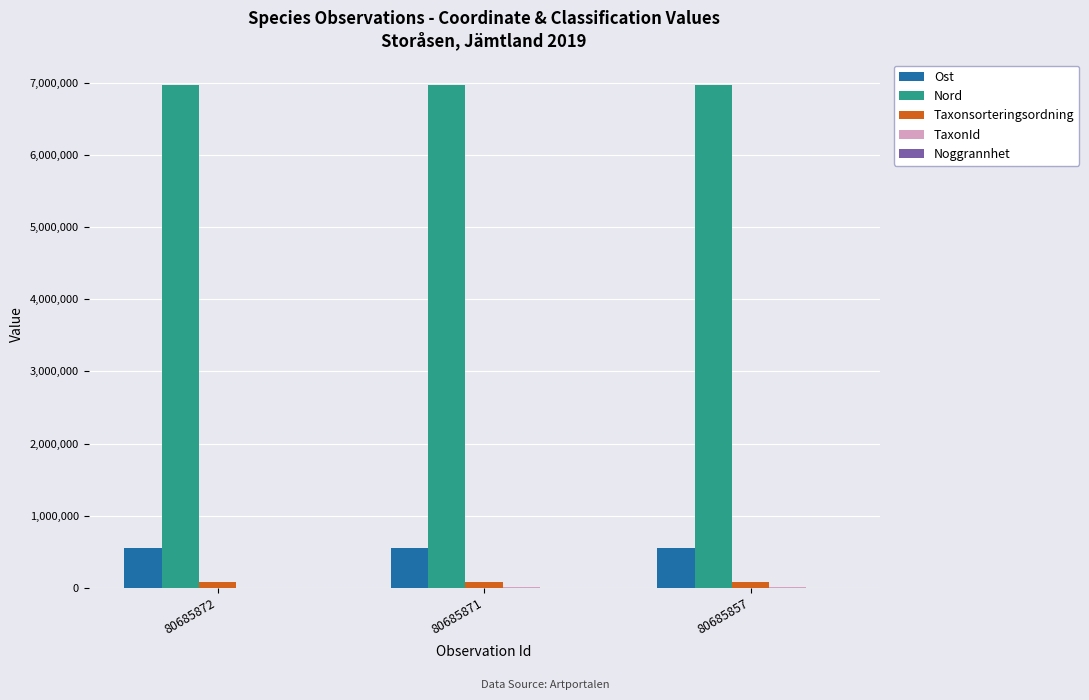

What is the sum of all Nord values?

20923961.0